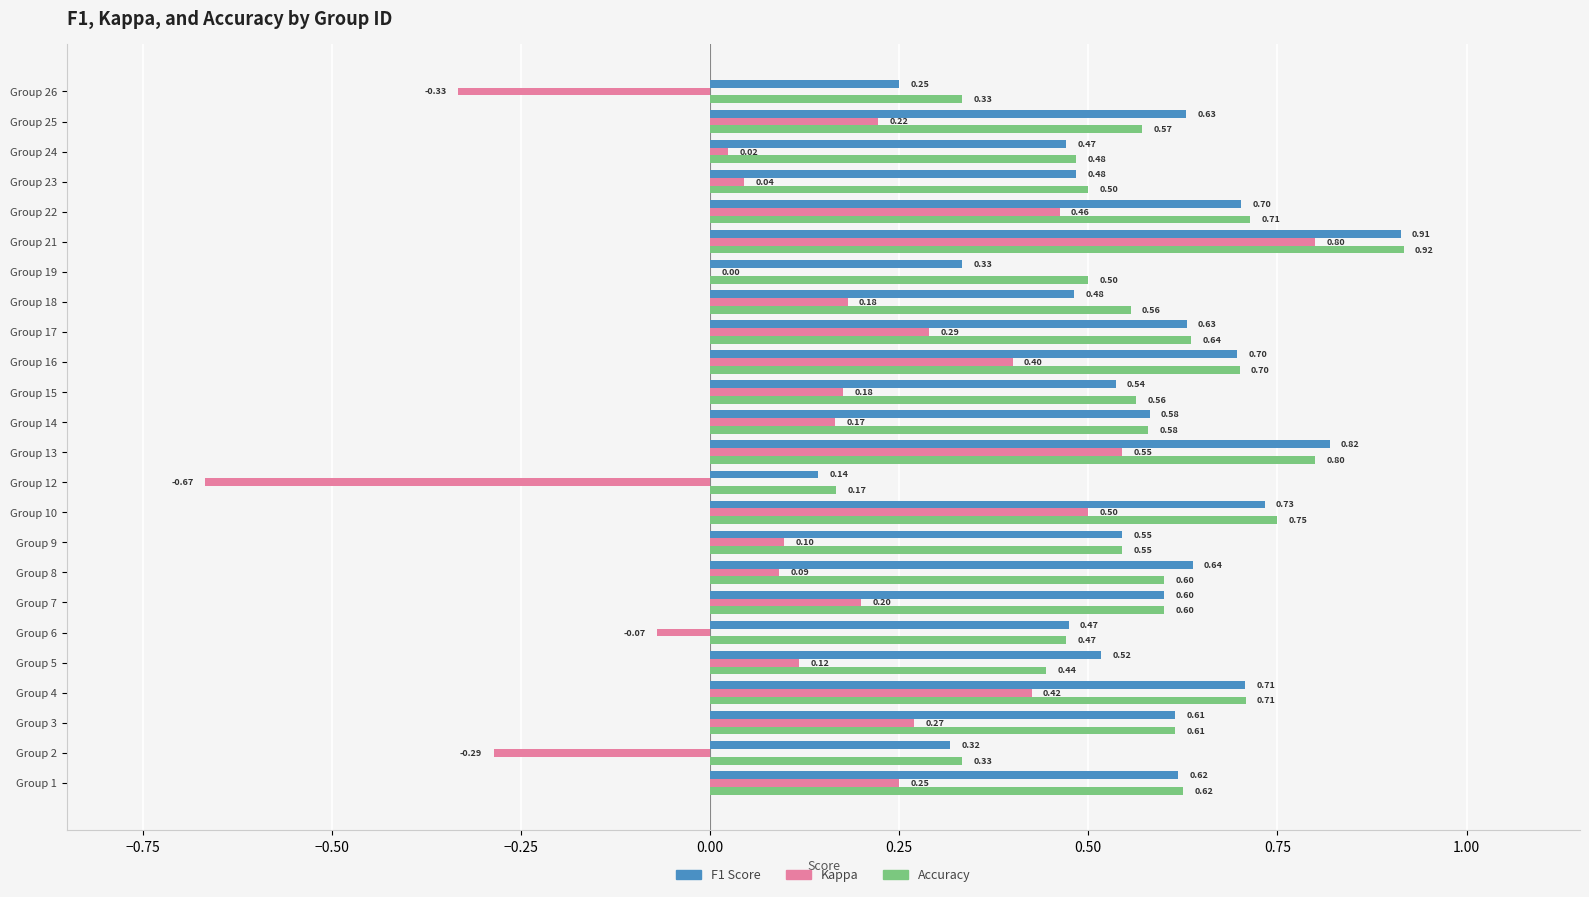

At which category is the sum across all series the highest?

Group 21